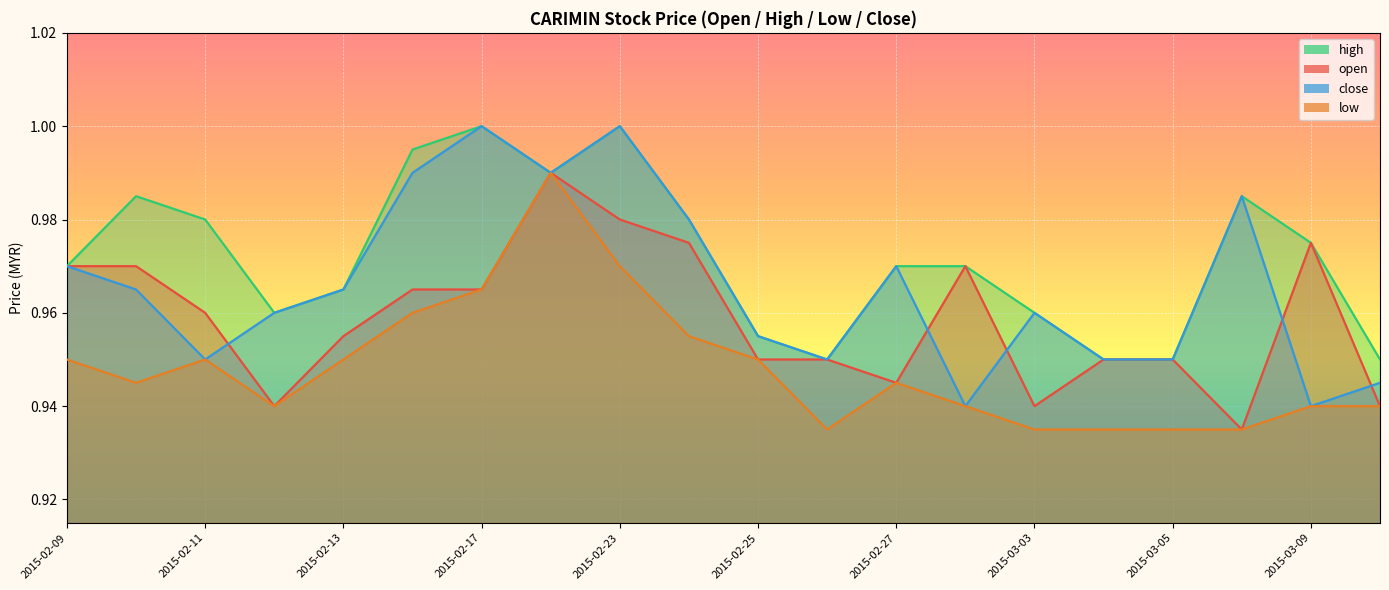

What position from the left is 2015-02-17?

7